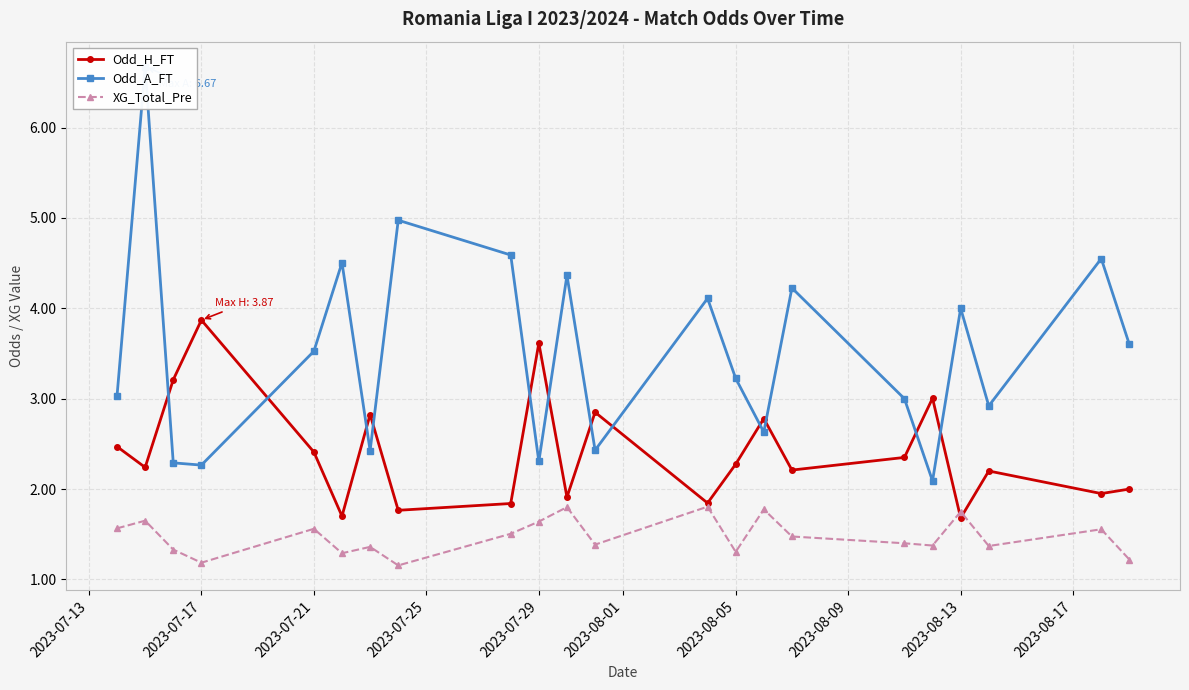

What is the sum of all XG_Total_Pre values?

32.5